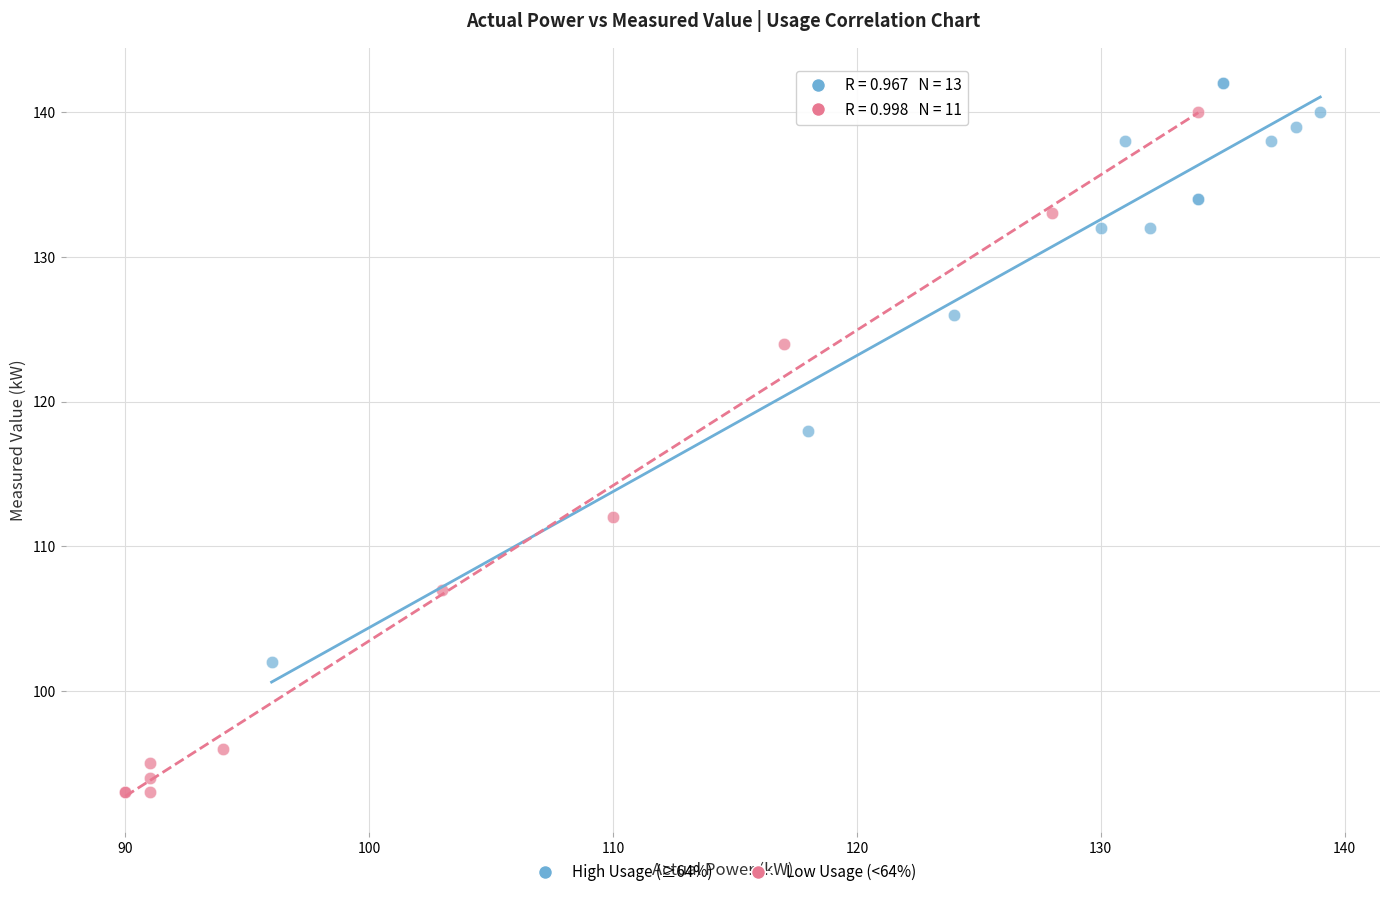

Which series has the widest spread of Y values?

Low Usage (<64%)